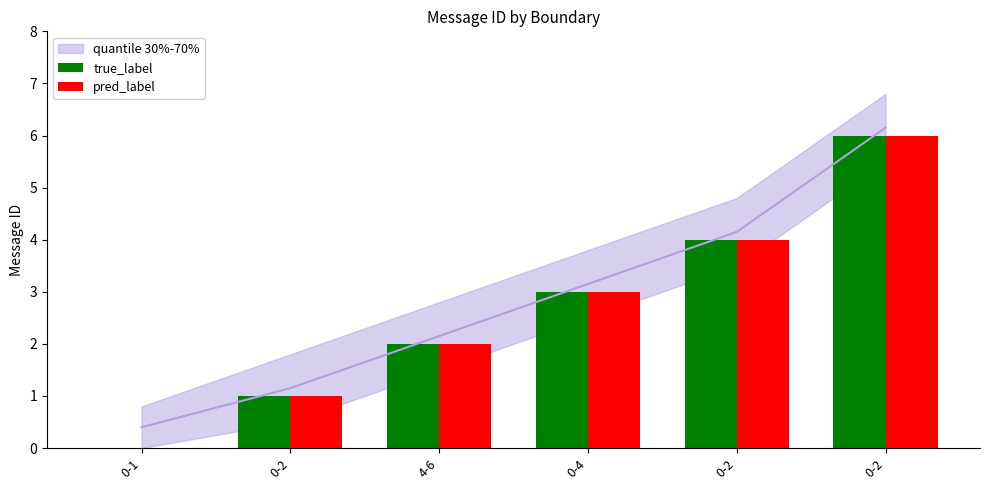

Reading left to right, what are all the values shown in this chart?

true_label: 0	1	2	3	4	6
pred_label: 0	1	2	3	4	6